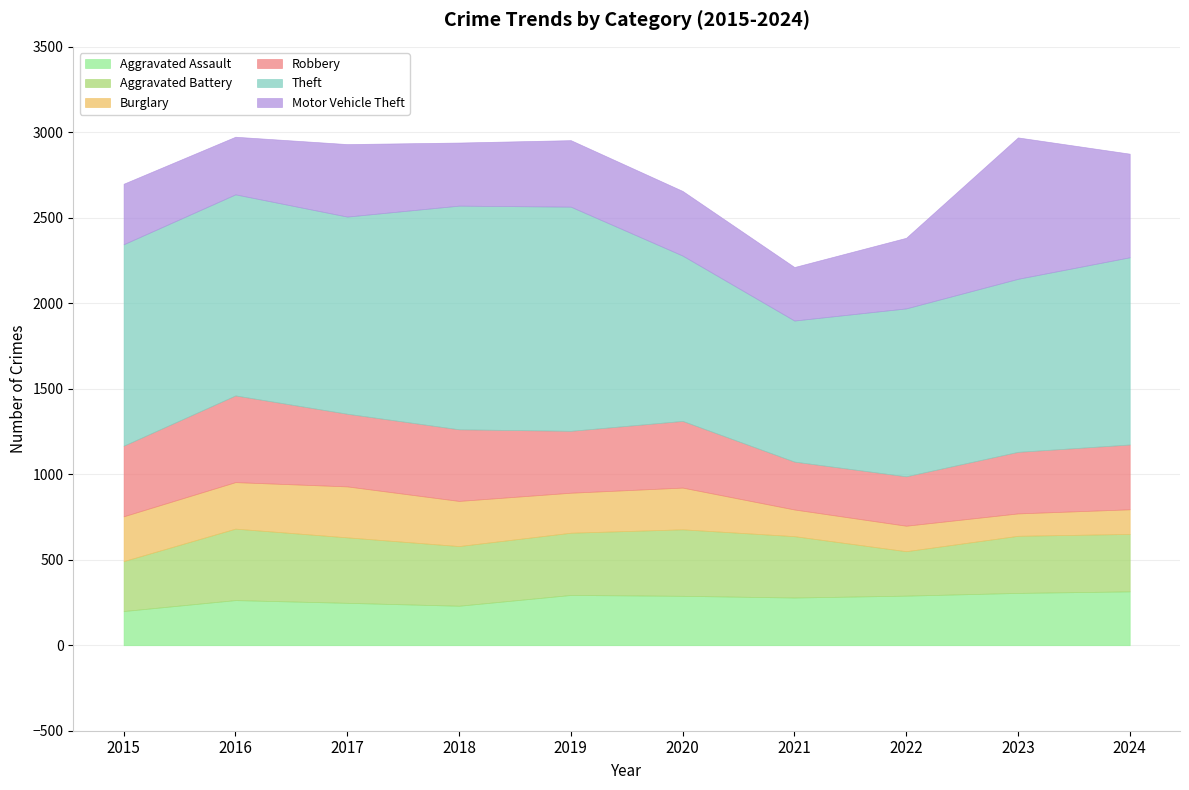

Which category has the lowest value in the Aggravated Assault series?

2015